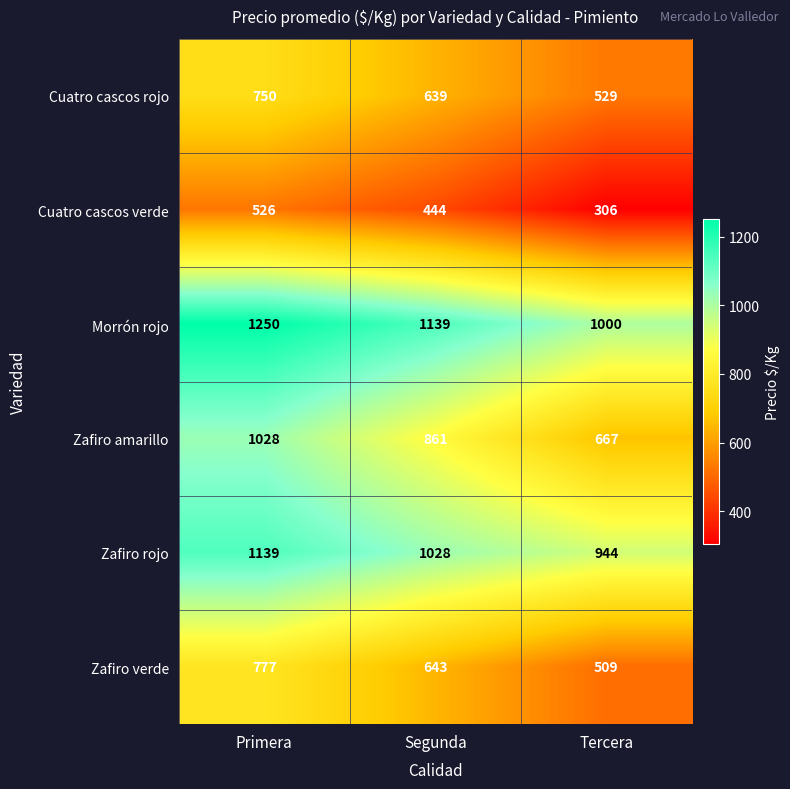

What is the minimum value shown in the chart?

306